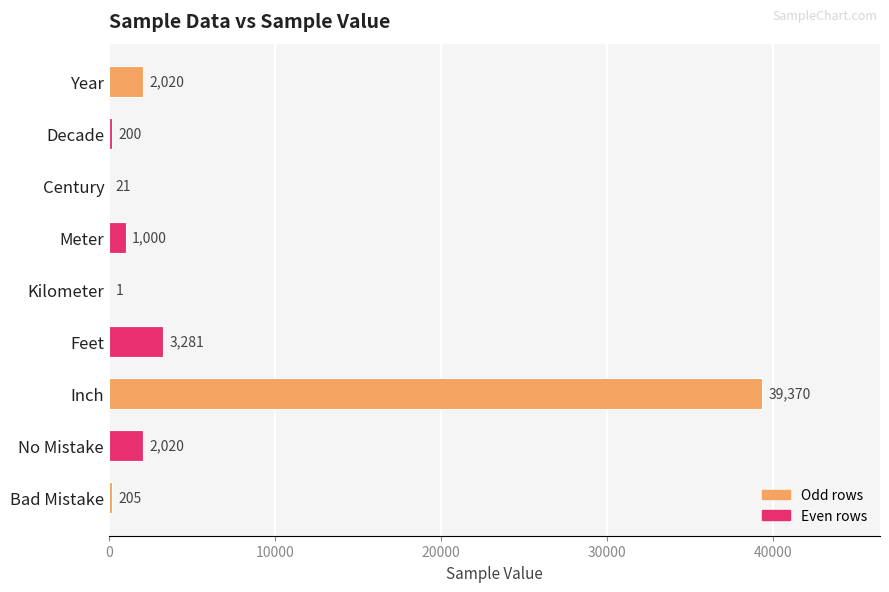

What is the greatest value displayed?

39370